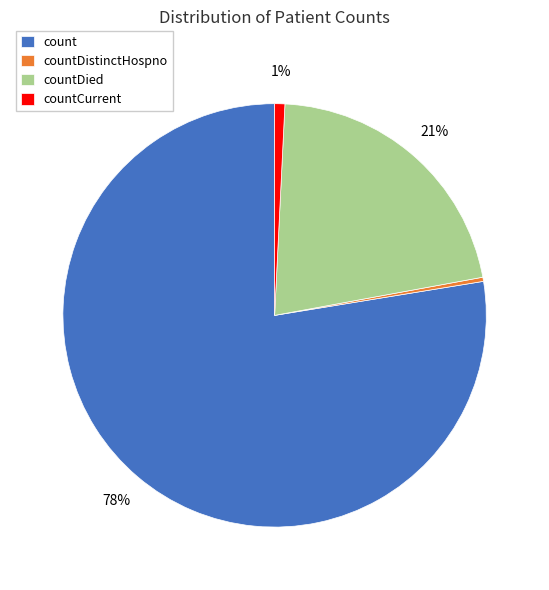

Which slice is the largest?

count